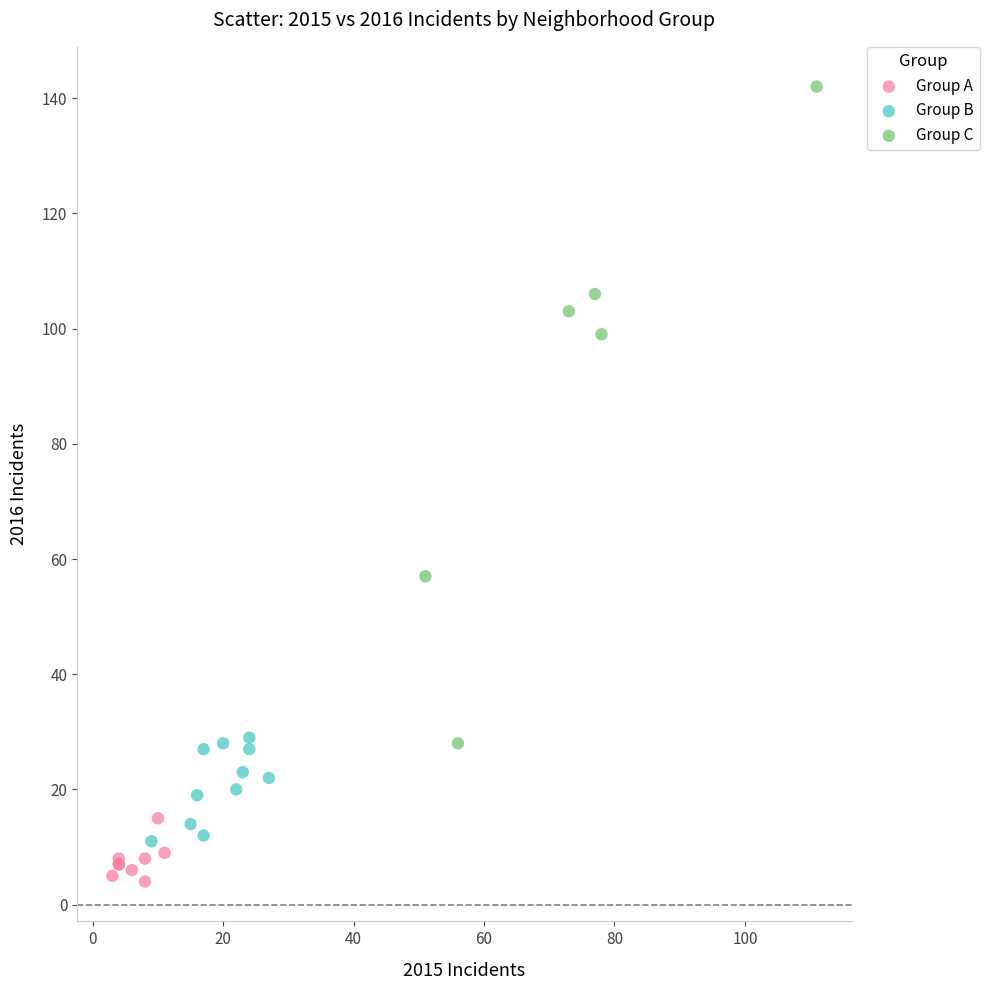

Which series has the widest spread of Y values?

Group C